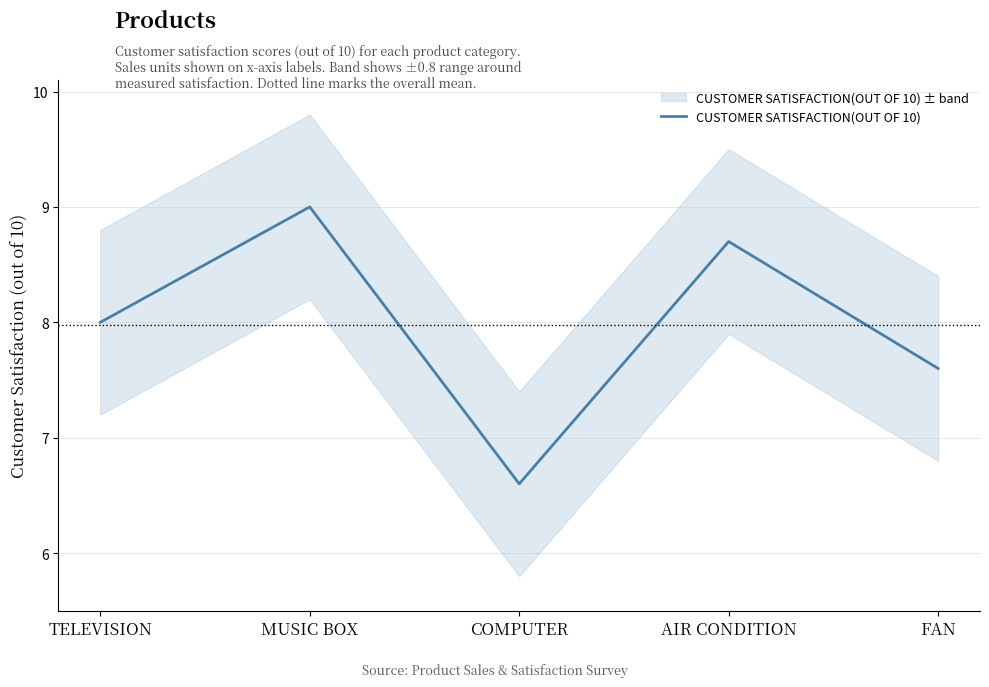

List the labels in order of value, smallest first.

COMPUTER, FAN, TELEVISION, AIR CONDITION, MUSIC BOX